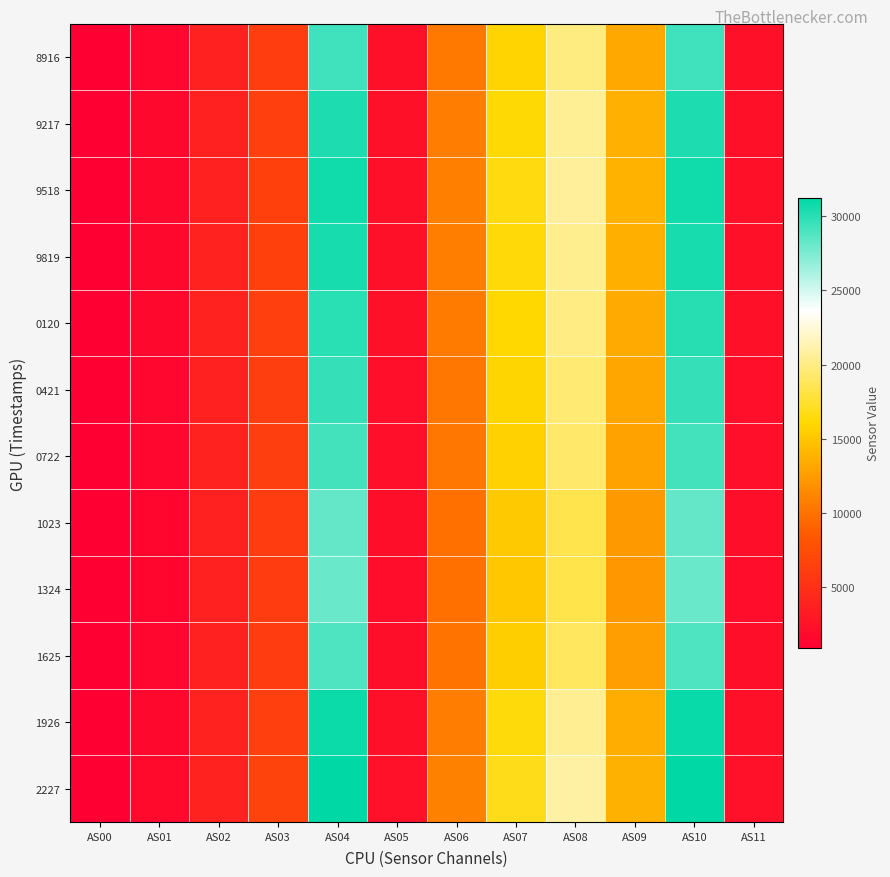

Which series has the largest total across all categories?

2227